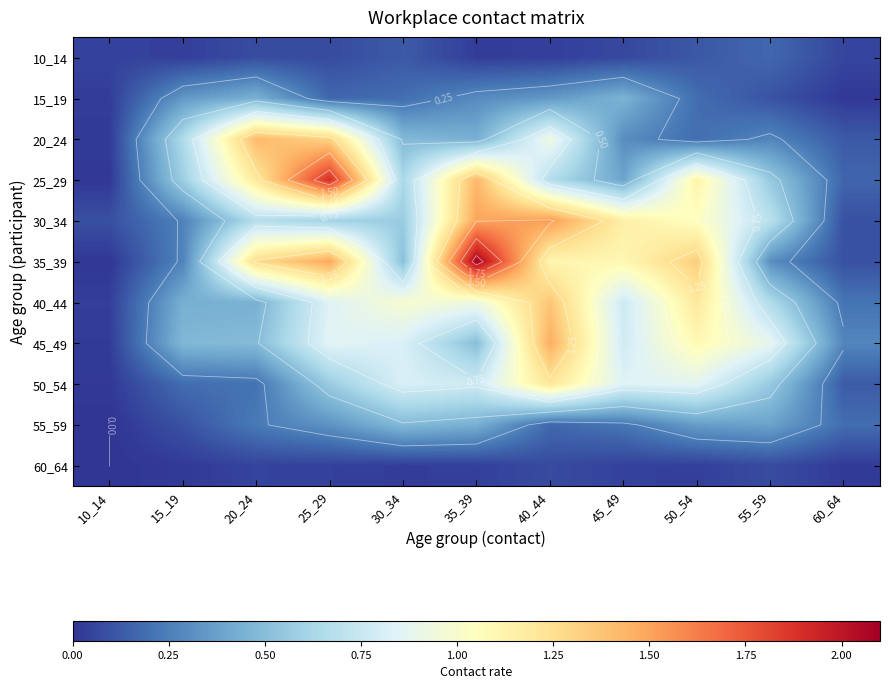

At which label is 60_64 closest to 0?

10_14